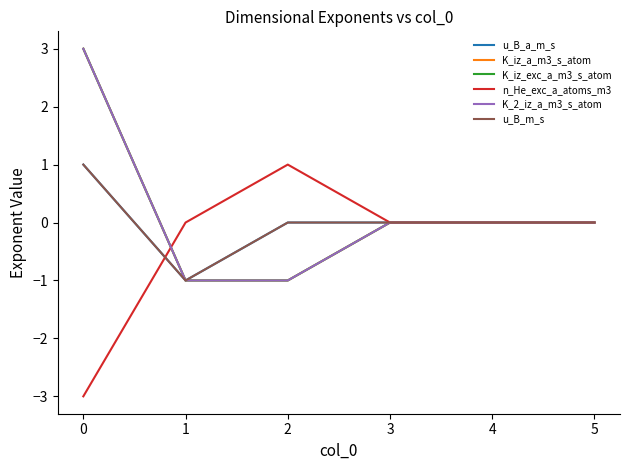

True or false: K_iz_exc_a_m3_s_atom has more than 1 points higher than both neighbors.

False